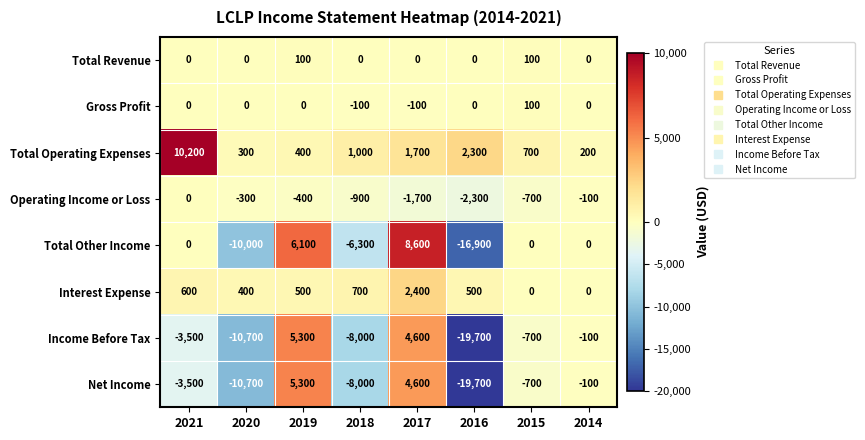

Which series has the largest range (max minus min)?

Total Other Income